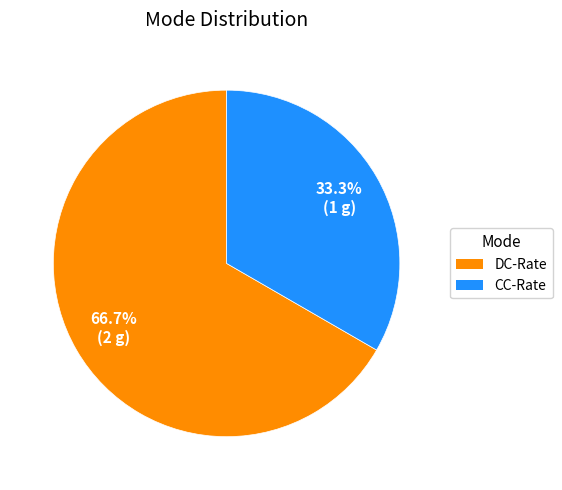

To the nearest percent, what is the average slice percentage?

50%